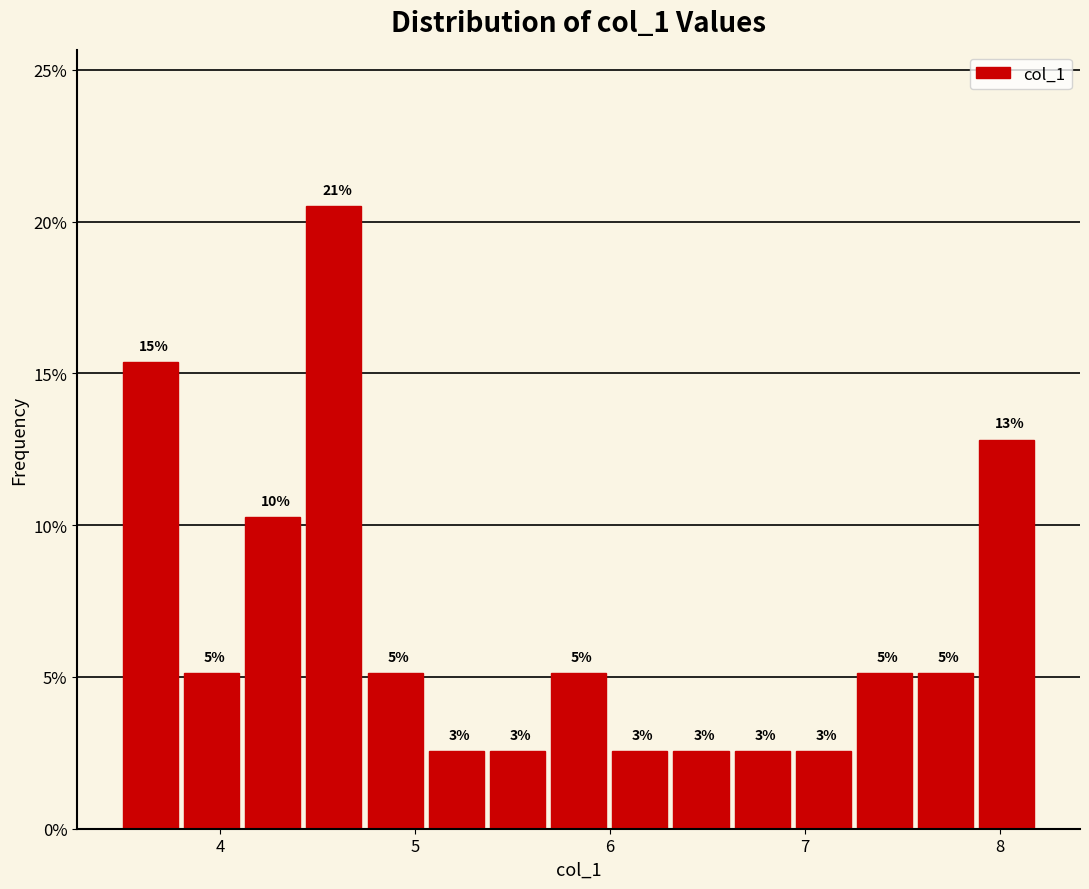

Around what value on the x-axis is the tallest bar? Give the approximate position of its centre, as read against the axis.

4.6